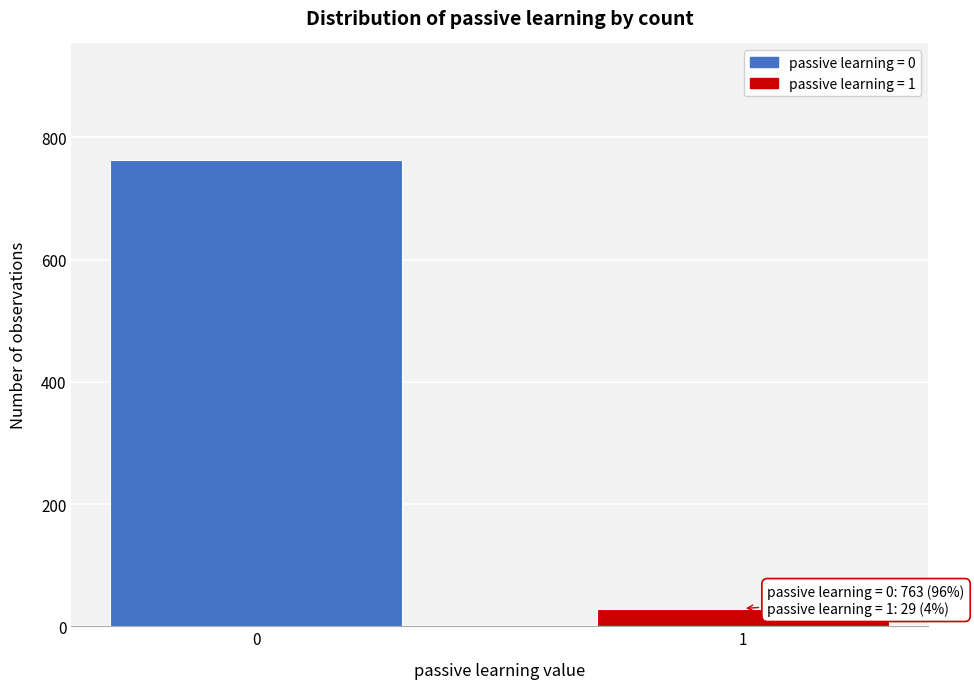

Reading right to left, what are all the values shown in this chart?

1=29	0=763